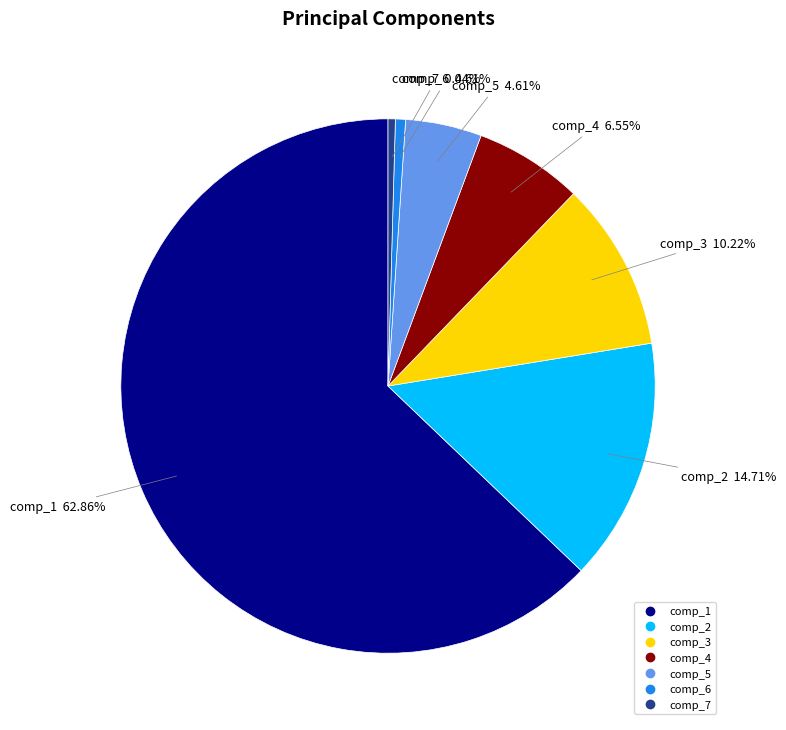

Count the number of slices in the pie.

7